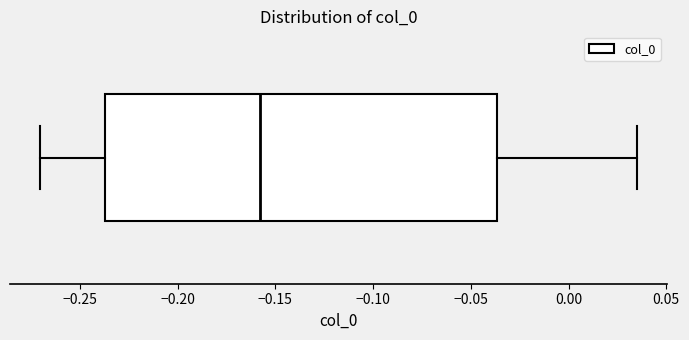

Read this box plot against the x-axis: the position of the median line, the range covered by the box, and the ends of both whiskers. The values are not printed on the chart, so give them approximately, as read against the axis.

median -0.160, box -0.235 to -0.035, whiskers -0.270 to 0.035